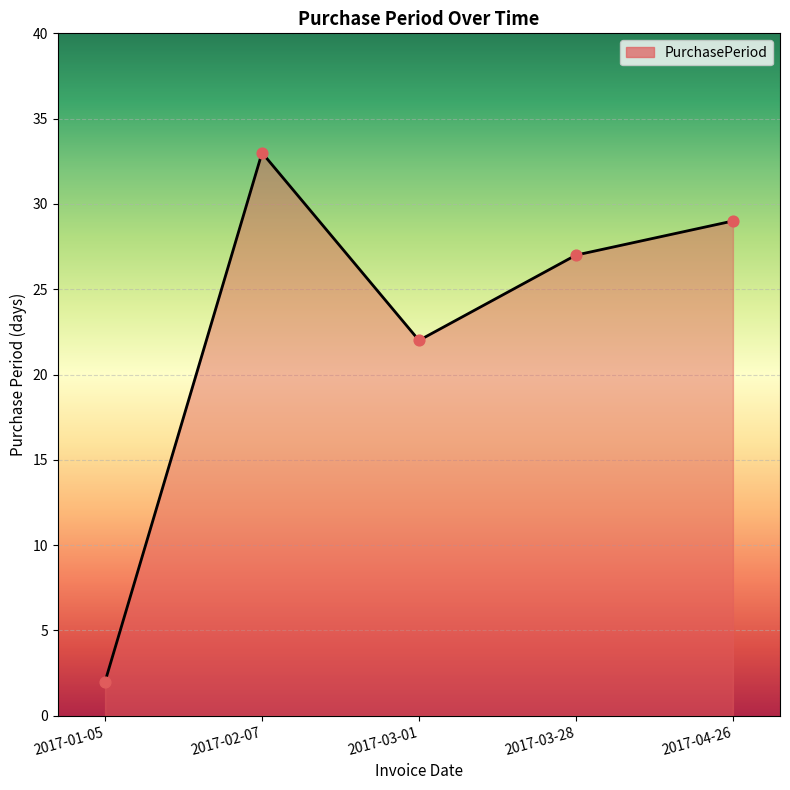

Approximately how many times larger is the value at 2017-04-26 compared to 2017-03-28?

1.1